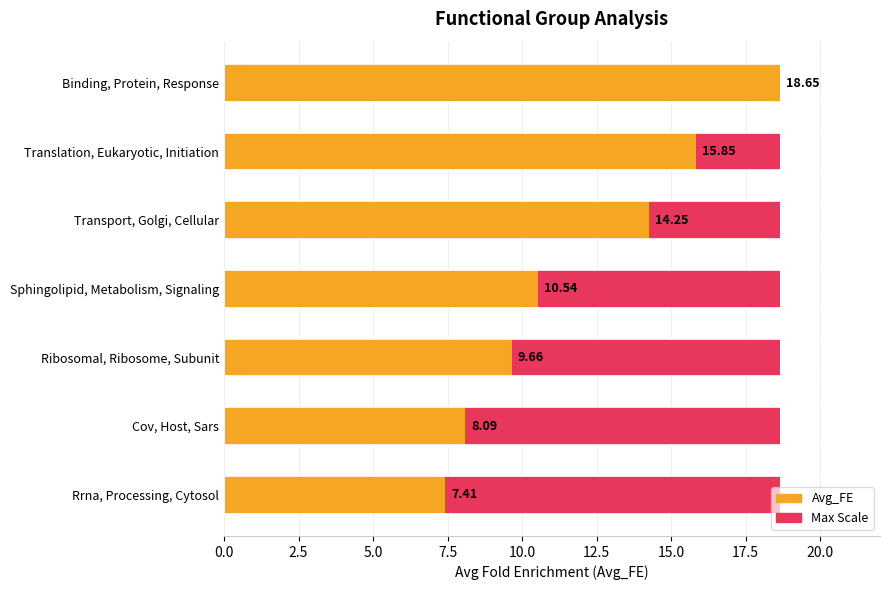

What position from the left is 10.0?

5